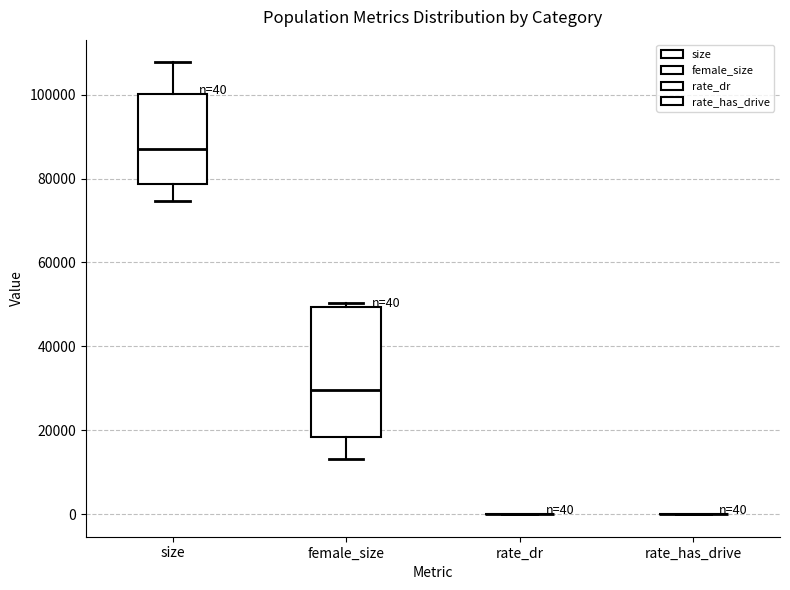

Comparing the boxes themselves (not the whiskers), which one is the tallest?

female_size